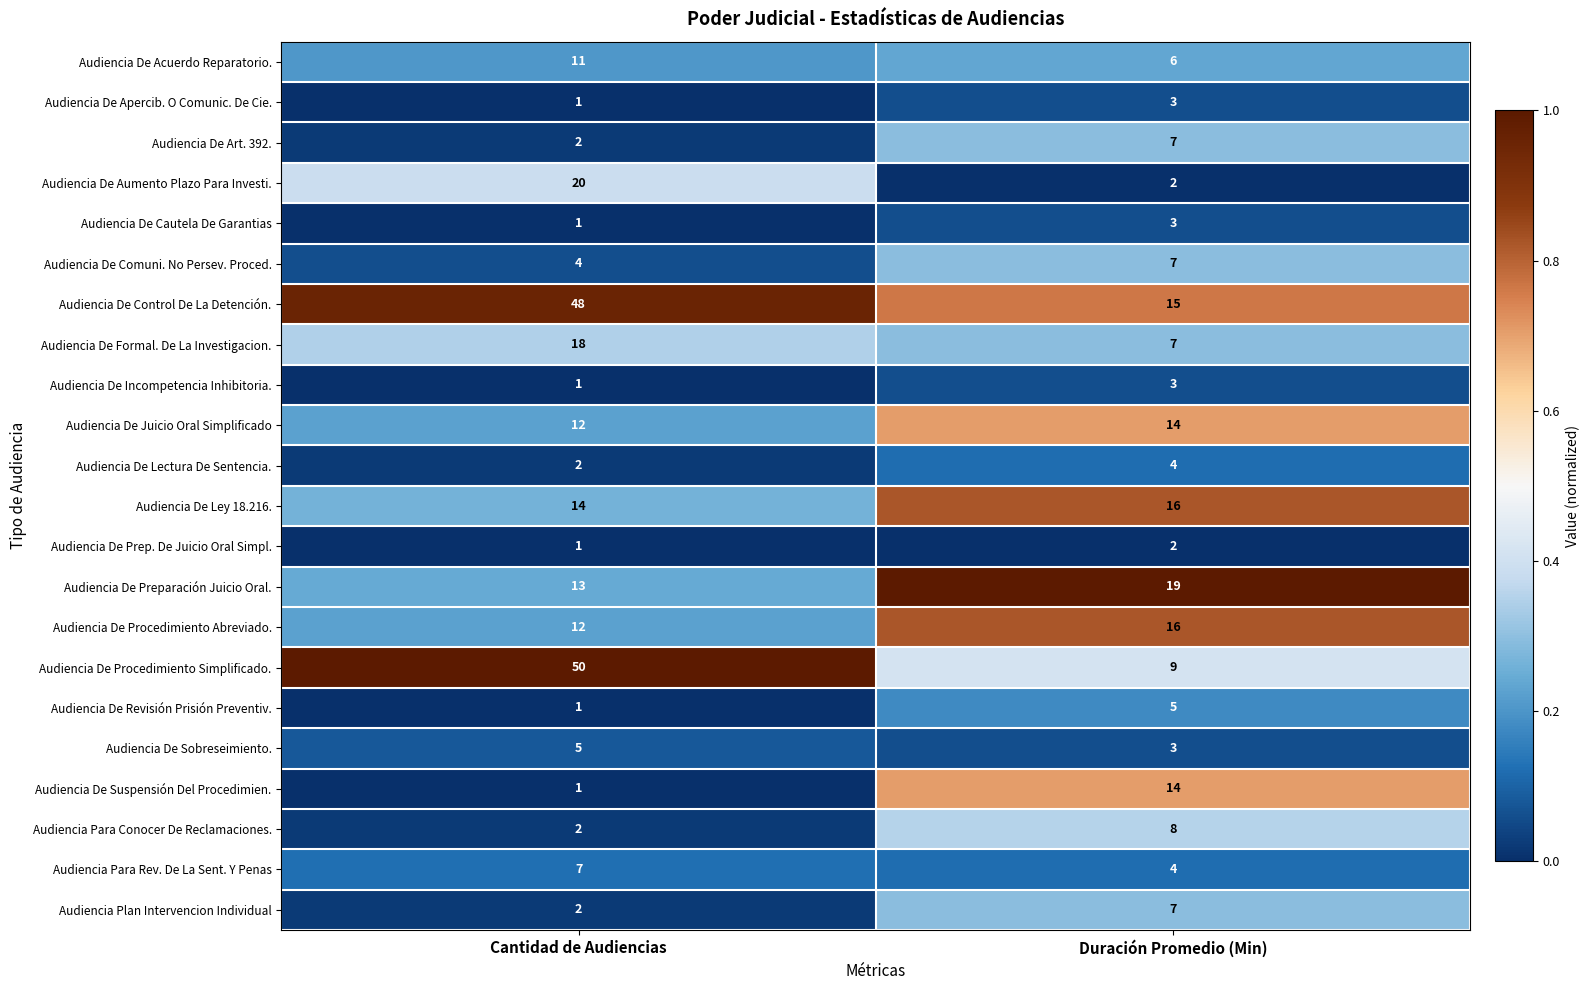

How many data points in Audiencia De Incompetencia Inhibitoria. are less than 3?

1